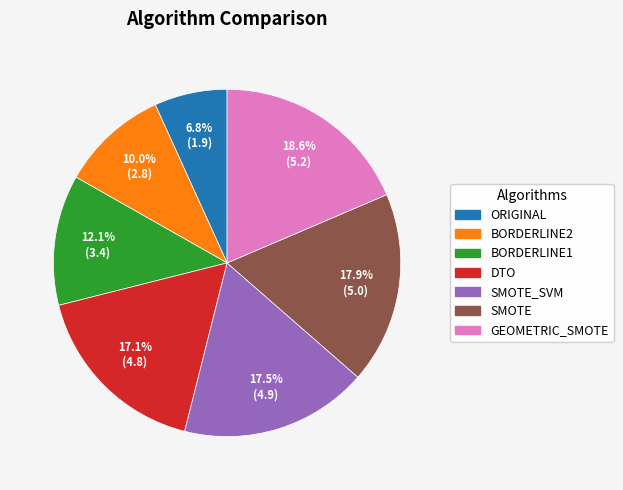

True or false: ORIGINAL accounts for 18% of the total.

False